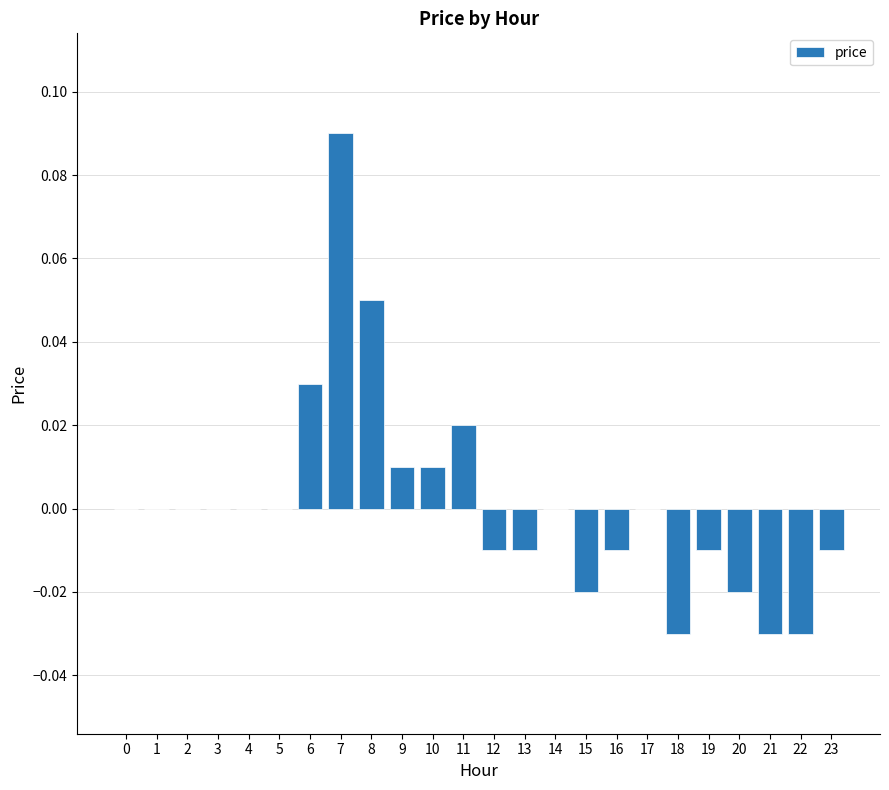

At which category does the chart reach its peak across all series?

7